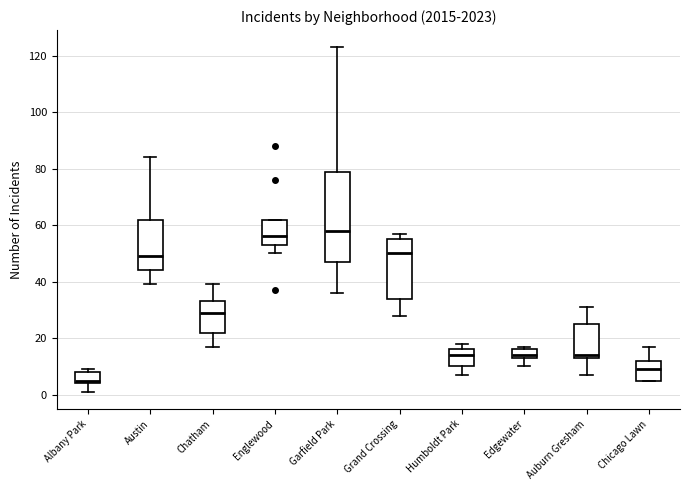

Reading left to right, read every box against the y-axis: the position of its median line, the range the box covers, and the ends of its whiskers. The values are not printed on the chart, so give them approximately, as read against the axis.

Albany Park: median 6, box 4 to 8, whiskers 2 to 10
Austin: median 50, box 44 to 62, whiskers 40 to 84
Chatham: median 30, box 22 to 34, whiskers 18 to 40
Englewood: median 56, box 54 to 62, whiskers 50 to 62
Garfield Park: median 58, box 48 to 80, whiskers 36 to 124
Grand Crossing: median 50, box 34 to 56, whiskers 28 to 58
Humboldt Park: median 14, box 10 to 16, whiskers 8 to 18
Edgewater: median 14 (just above the box's lower edge), box 14 to 16, whiskers 10 to 18
Auburn Gresham: median 14 (just above the box's lower edge), box 14 to 26, whiskers 8 to 32
Chicago Lawn: median 10, box 6 to 12, whiskers 6 to 18